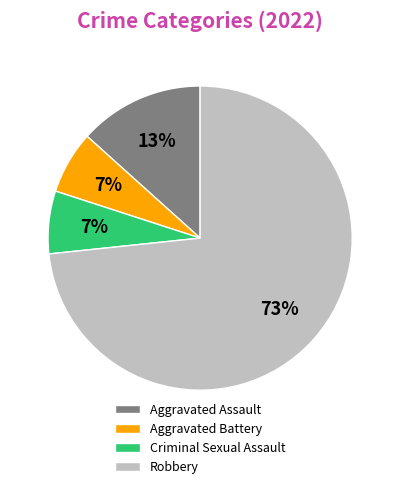

Combined, do Robbery and Aggravated Assault account for over 50%?

Yes